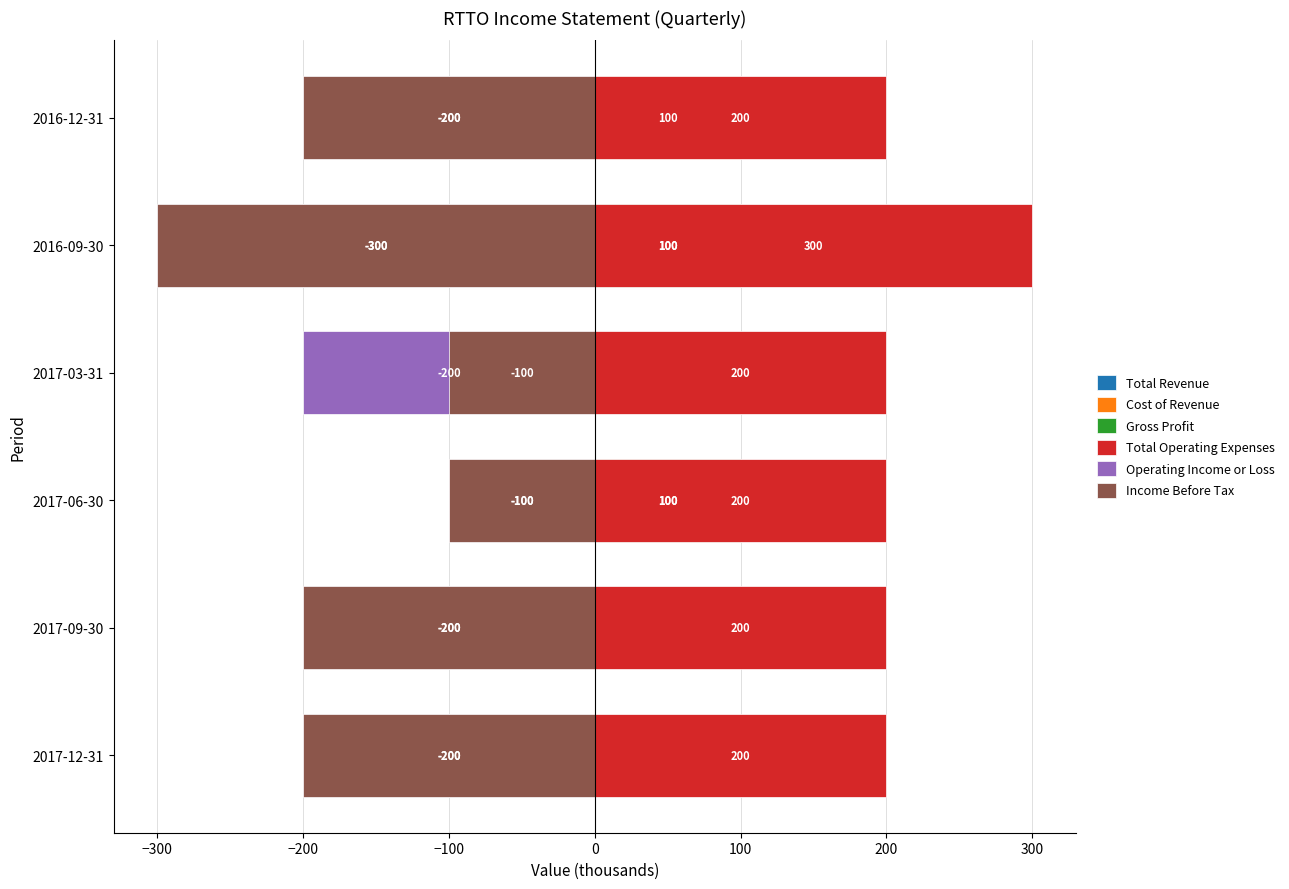

Count the number of data series in this chart.

6